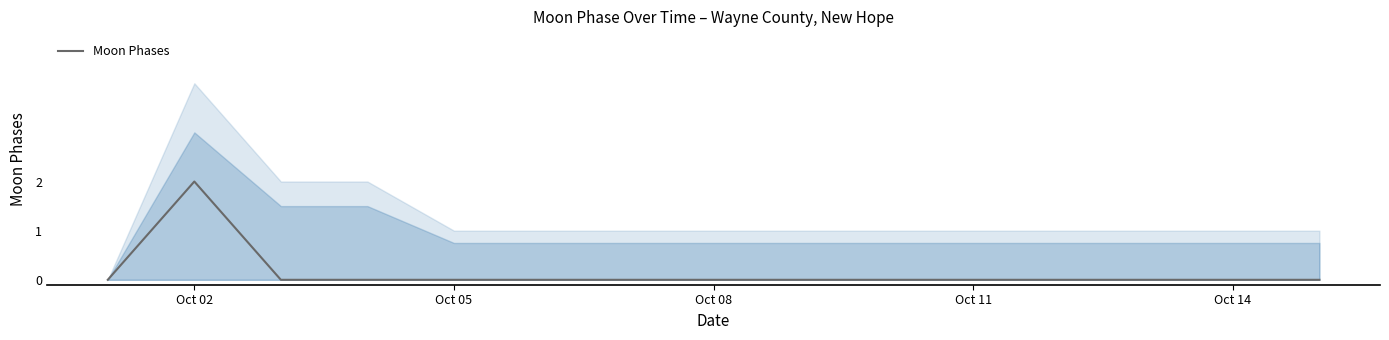

Is it true that Moon Phases equals -1 at Oct 11?

False